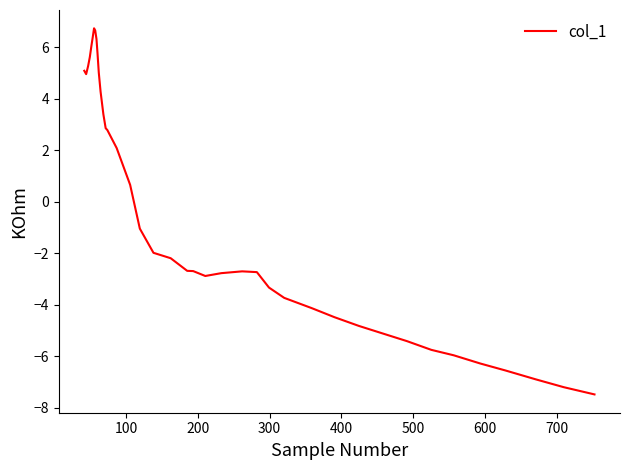

What is the minimum value shown in the chart?

-7.5